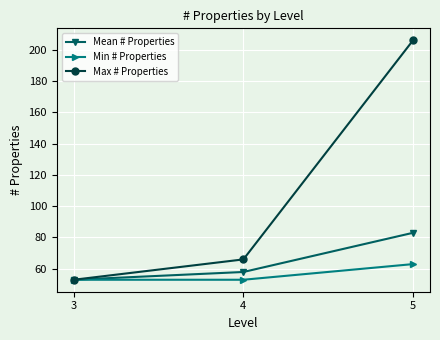

The value of Min # Properties at 4 is 81.9. True or false?

False